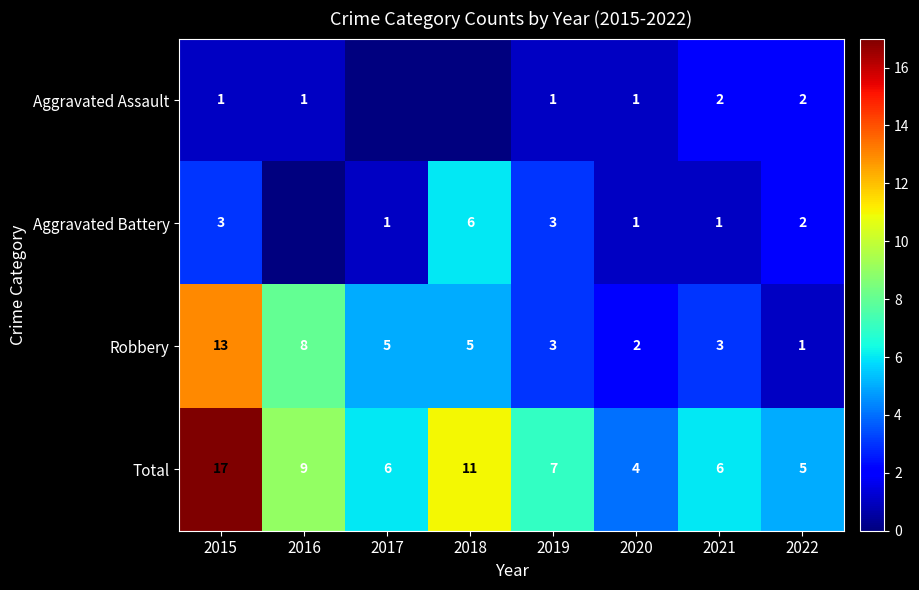

How many data points in Total are less than 7?

4